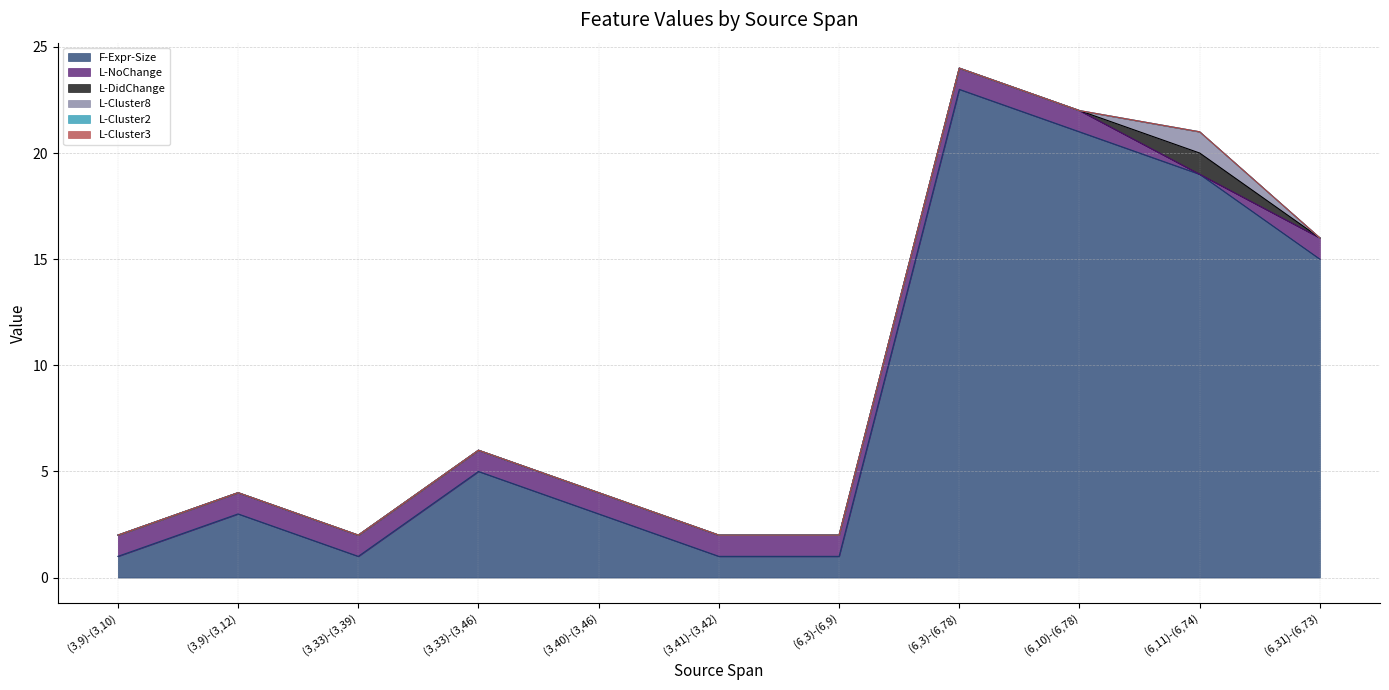

Read the F-Expr-Size value at (3,9)-(3,12), to the nearest 5.

5